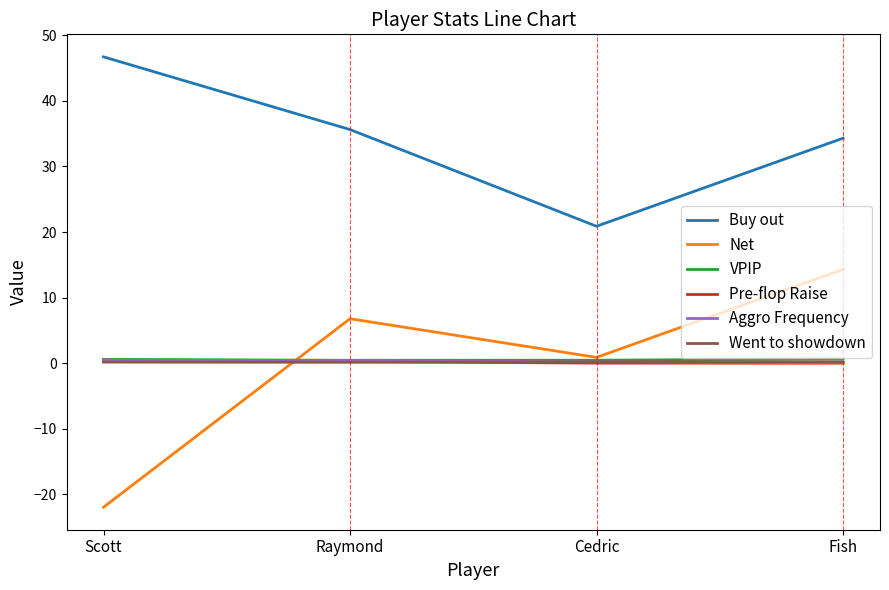

True or false: Buy out has more than 1 points higher than both neighbors.

False